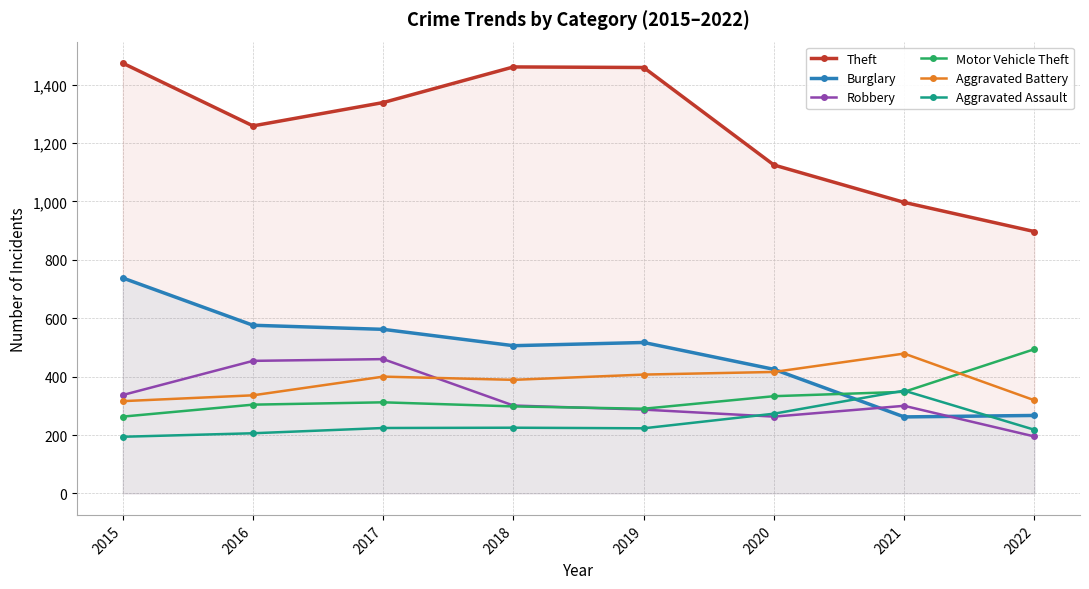

Which category has the lowest value in the Aggravated Assault series?

2015